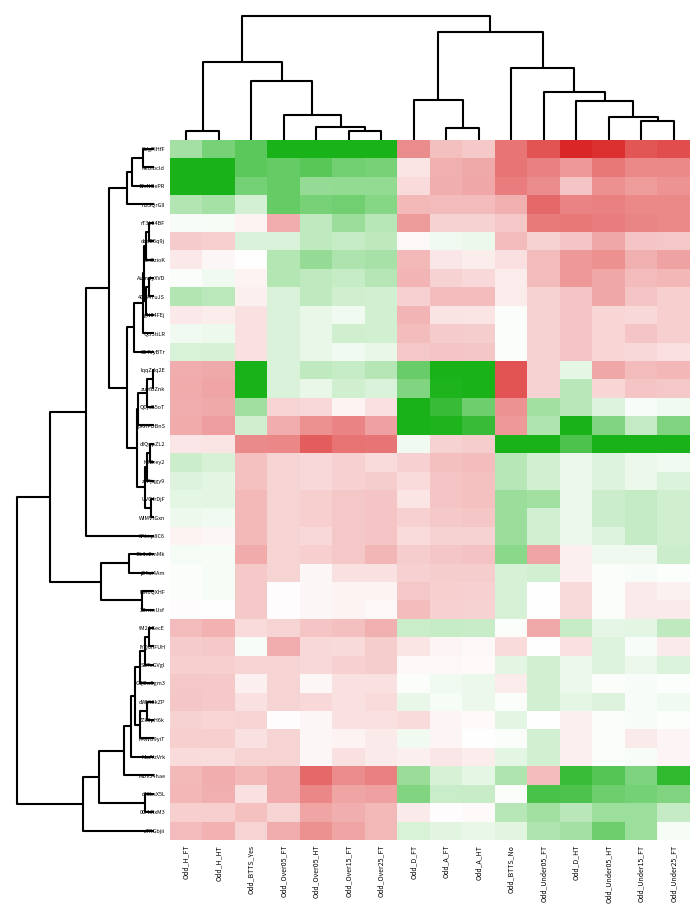

Which category has the lowest value across all series?

Odd_D_HT